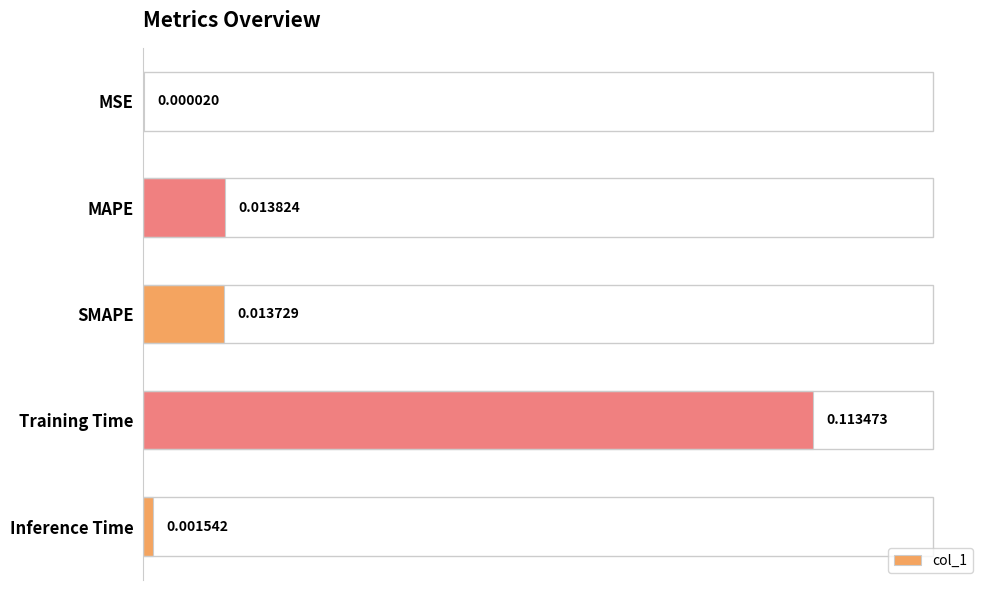

Which has a higher value, SMAPE or Inference Time?

SMAPE